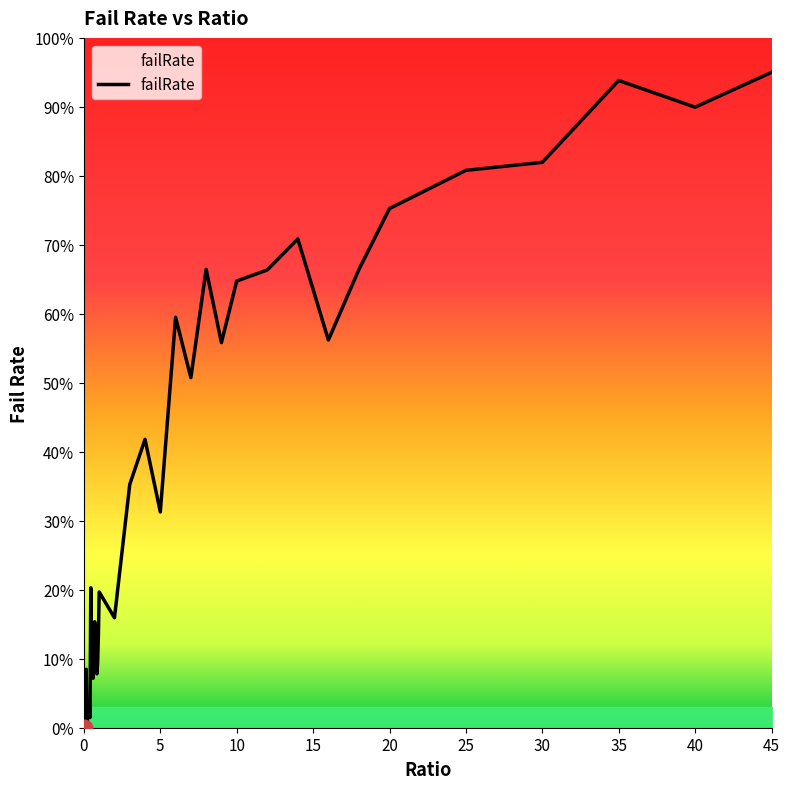

What is the value of the 10th point from the left?

0.2